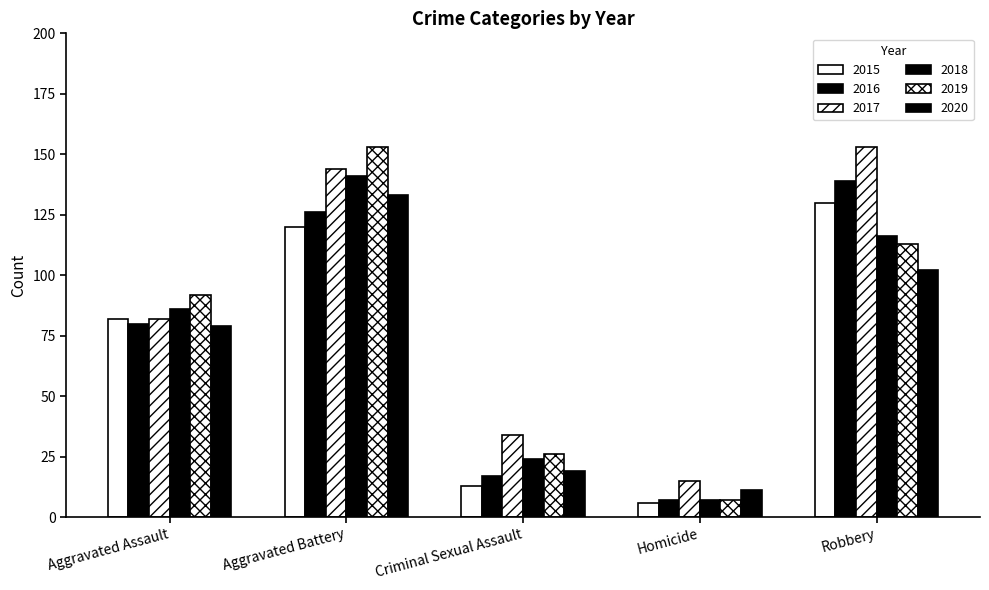

What is the label of the 1st bar from the left?

Aggravated Assault